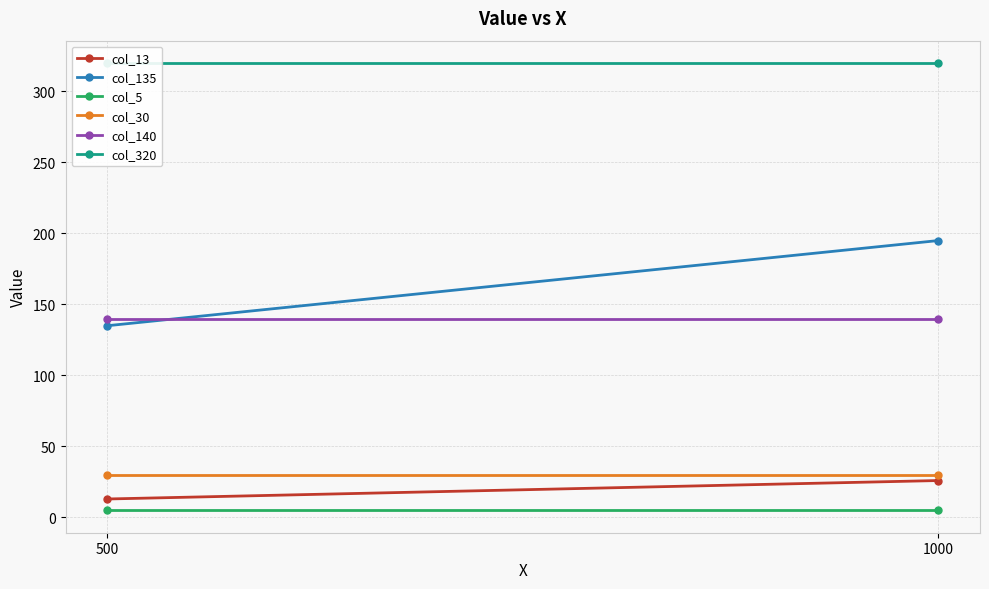

What is the difference between the maximum and minimum values in the col_135 series?

60